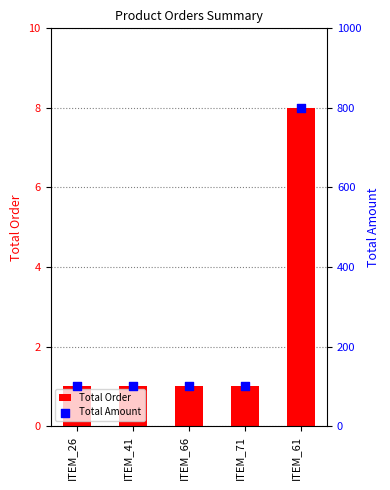

Which series has the widest spread of Y values?

Total Amount